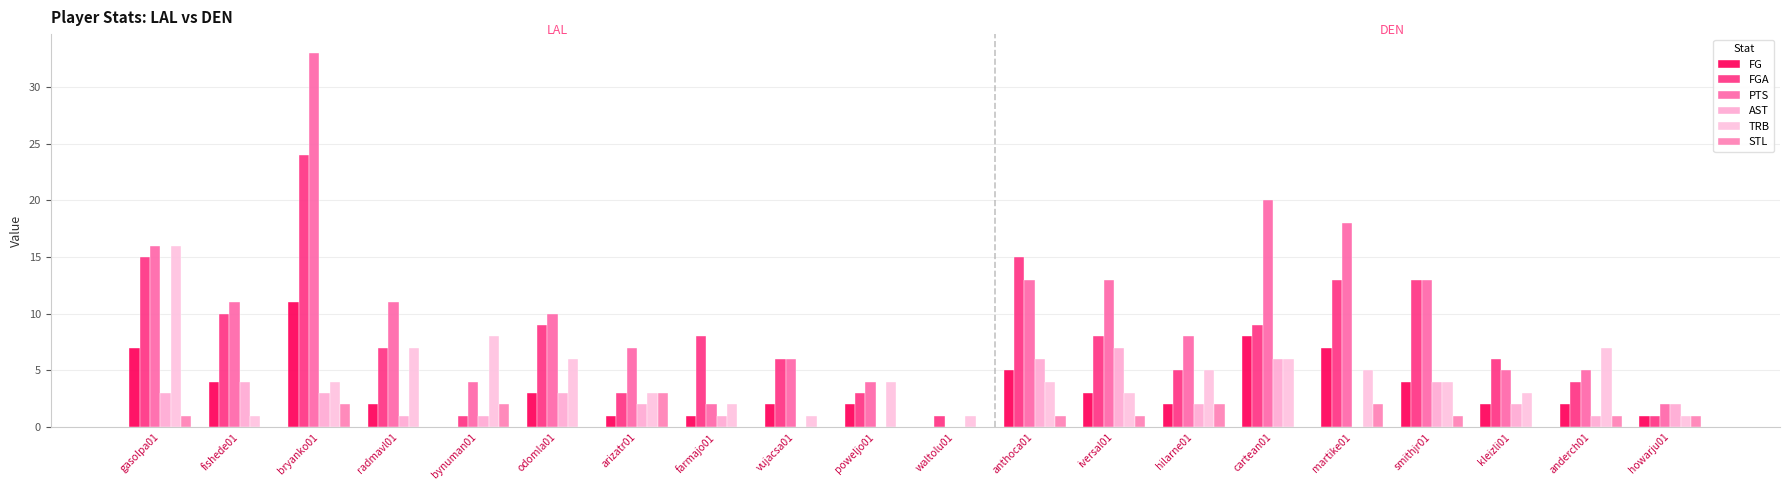

Reading left to right, extract all data points from this chart.

FG: gasolpa01=7	fishede01=4	bryanko01=11	radmavl01=2	bynuman01=0	odomla01=3	arizatr01=1	farmajo01=1	vujacsa01=2	poweljo01=2	waltolu01=0	anthoca01=5	iversal01=3	hilarne01=2	cartean01=8	martike01=7	smithjr01=4	kleizli01=2	anderch01=2	howarju01=1
FGA: gasolpa01=15	fishede01=10	bryanko01=24	radmavl01=7	bynuman01=1	odomla01=9	arizatr01=3	farmajo01=8	vujacsa01=6	poweljo01=3	waltolu01=1	anthoca01=15	iversal01=8	hilarne01=5	cartean01=9	martike01=13	smithjr01=13	kleizli01=6	anderch01=4	howarju01=1
PTS: gasolpa01=16	fishede01=11	bryanko01=33	radmavl01=11	bynuman01=4	odomla01=10	arizatr01=7	farmajo01=2	vujacsa01=6	poweljo01=4	waltolu01=0	anthoca01=13	iversal01=13	hilarne01=8	cartean01=20	martike01=18	smithjr01=13	kleizli01=5	anderch01=5	howarju01=2
AST: gasolpa01=3	fishede01=4	bryanko01=3	radmavl01=1	bynuman01=1	odomla01=3	arizatr01=2	farmajo01=1	vujacsa01=0	poweljo01=0	waltolu01=0	anthoca01=6	iversal01=7	hilarne01=2	cartean01=6	martike01=0	smithjr01=4	kleizli01=2	anderch01=1	howarju01=2
TRB: gasolpa01=16	fishede01=1	bryanko01=4	radmavl01=7	bynuman01=8	odomla01=6	arizatr01=3	farmajo01=2	vujacsa01=1	poweljo01=4	waltolu01=1	anthoca01=4	iversal01=3	hilarne01=5	cartean01=6	martike01=5	smithjr01=4	kleizli01=3	anderch01=7	howarju01=1
STL: gasolpa01=1	fishede01=0	bryanko01=2	radmavl01=0	bynuman01=2	odomla01=0	arizatr01=3	farmajo01=0	vujacsa01=0	poweljo01=0	waltolu01=0	anthoca01=1	iversal01=1	hilarne01=2	cartean01=0	martike01=2	smithjr01=1	kleizli01=0	anderch01=1	howarju01=1